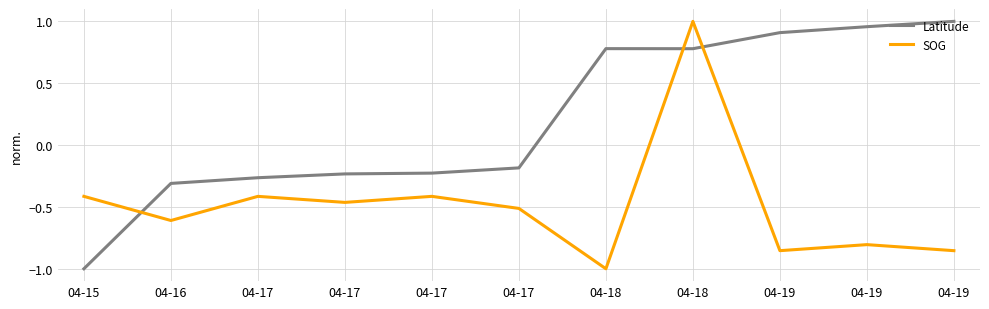

Which series has the largest total across all categories?

Latitude